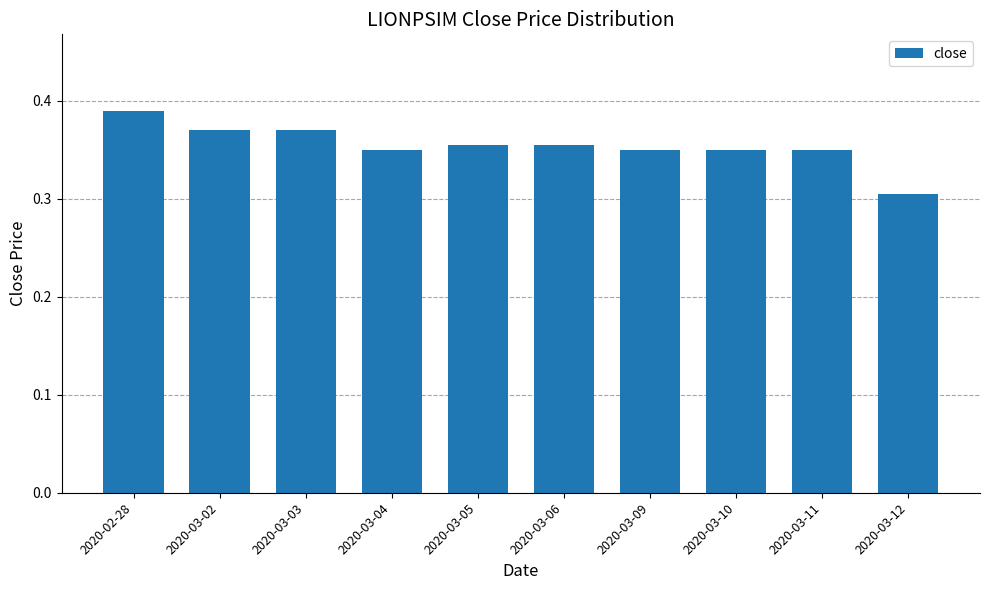

The value at 2020-03-04 is 0.1. True or false?

False